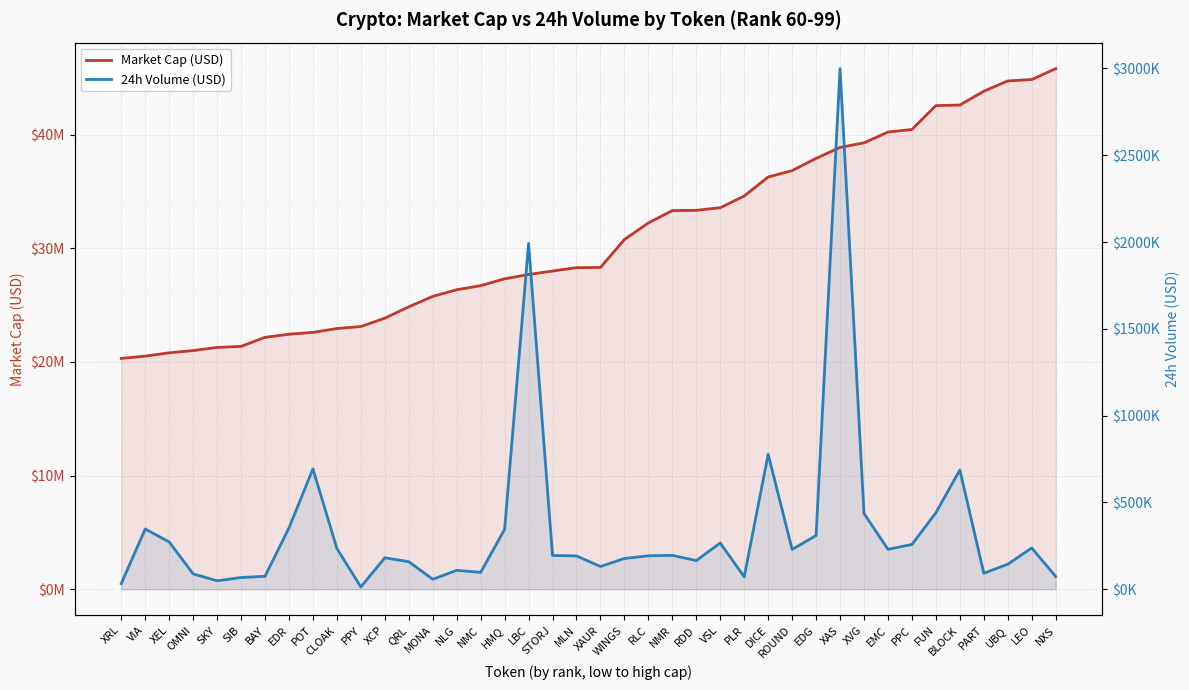

What is the label of the 39th point from the left?

LEO